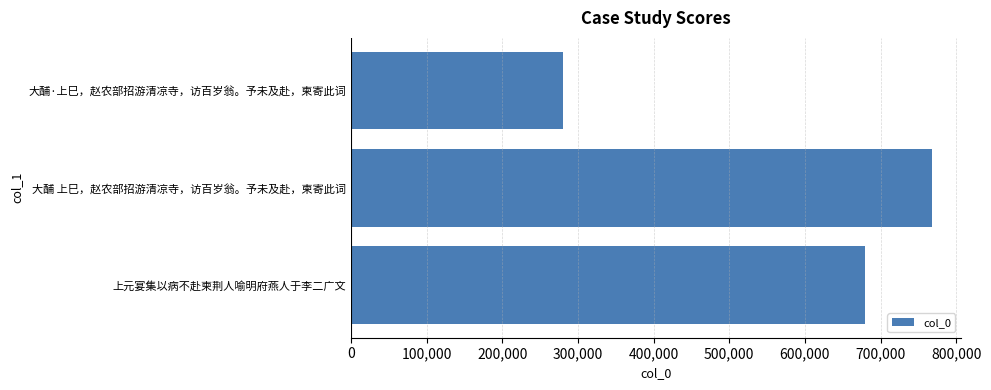

Rank the categories by value from highest to lowest.

大酺 上巳，赵农部招游清凉寺，访百岁翁。予未及赴，柬寄此词, 上元宴集以病不赴柬荆人喻明府燕人于李二广文, 大酺·上巳，赵农部招游清凉寺，访百岁翁。予未及赴，柬寄此词